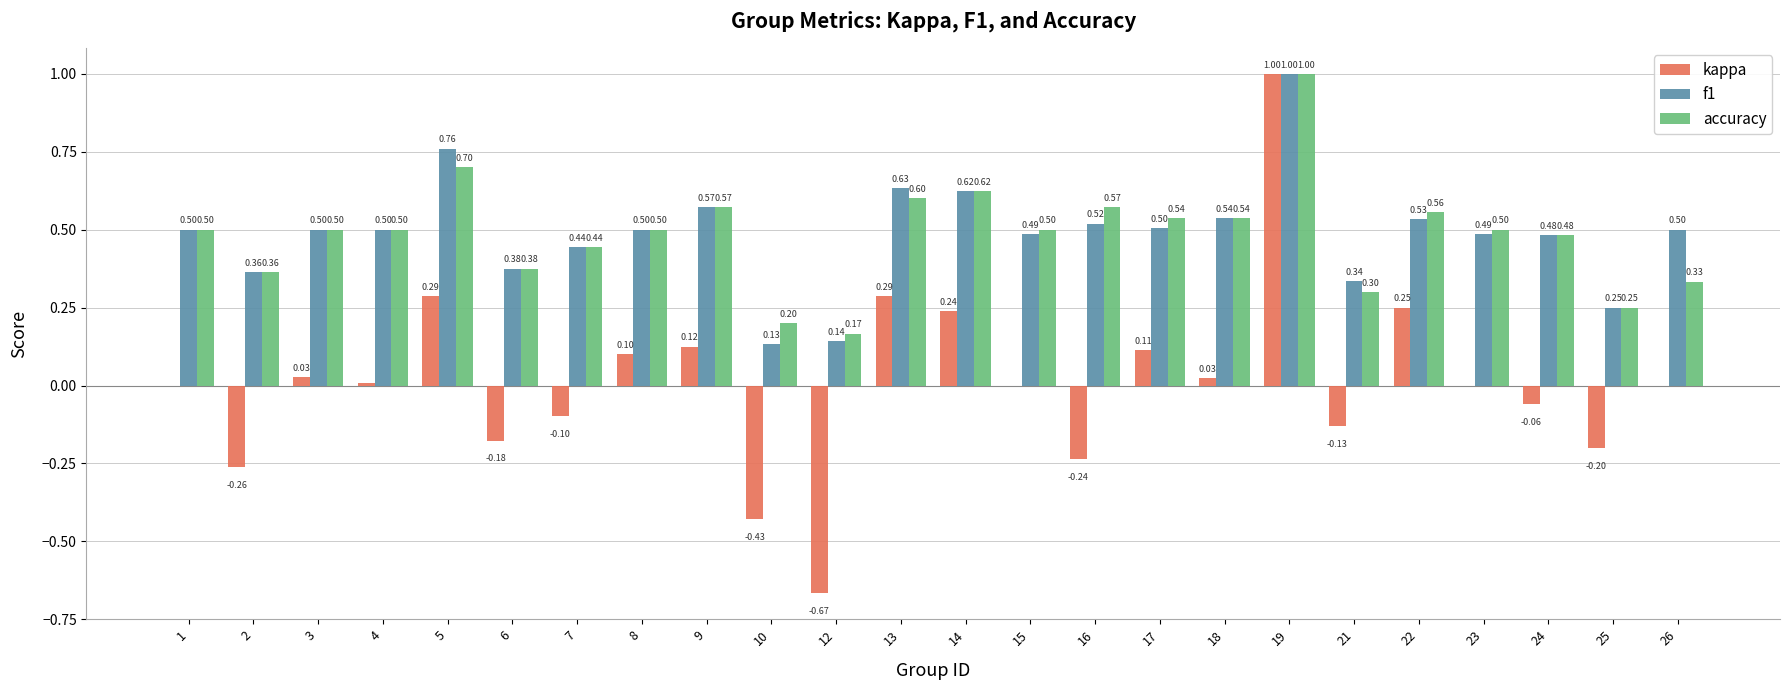

At which category is the sum across all series the highest?

19